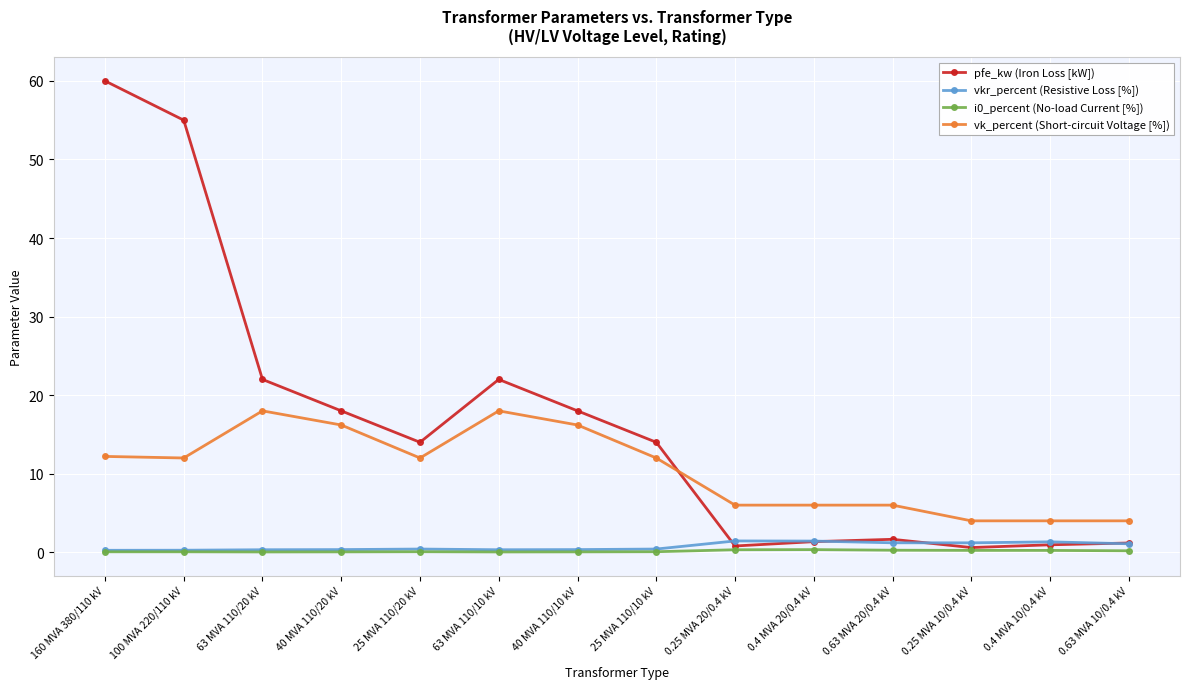

The i0_percent (No-load Current [%]) series shows 0.1 at 25 MVA 110/10 kV. True or false?

True